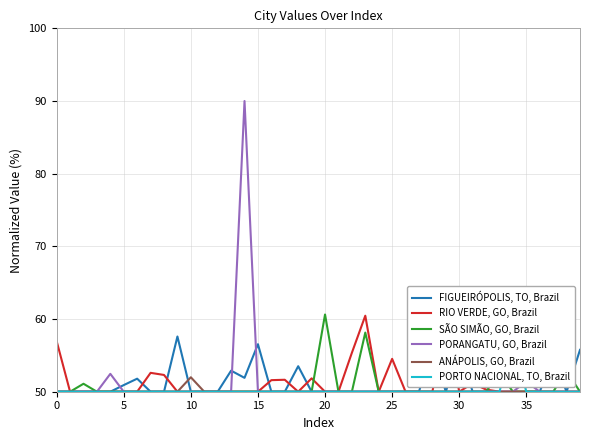

At which category is the sum across all series the highest?

14